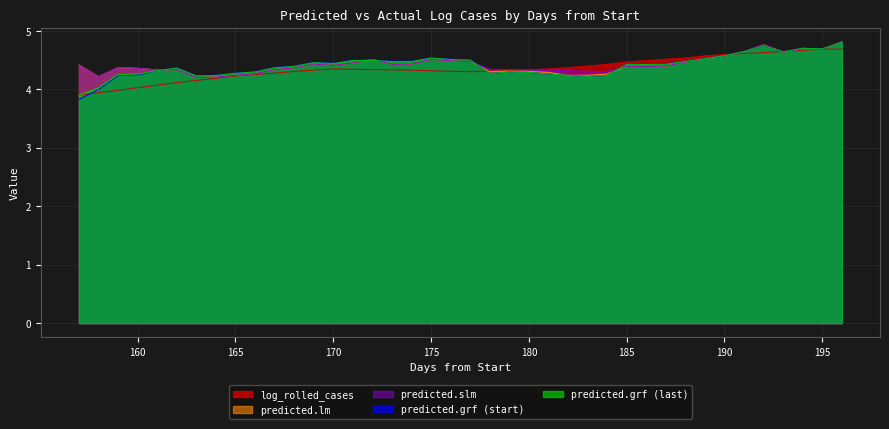

Reading left to right, extract all data points from this chart.

log_rolled_cases.y: 3.9	3.9	4.0	4.0	4.1	4.1	4.2	4.2	4.2	4.3	4.3	4.3	4.3	4.3	4.3	4.3	4.3	4.3	4.3	4.3	4.3	4.3	4.3	4.3	4.3	4.4	4.4	4.4	4.5	4.5	4.5	4.5	4.6	4.6	4.6	4.6	4.7	4.7	4.7	4.7
predicted.lm: 4.4	4.2	4.4	4.4	4.3	4.3	4.2	4.2	4.2	4.3	4.3	4.4	4.4	4.4	4.5	4.5	4.4	4.4	4.5	4.5	4.5	4.3	4.3	4.3	4.3	4.2	4.2	4.3	4.4	4.4	4.4	4.5	4.5	4.6	4.6	4.8	4.6	4.7	4.7	4.8
predicted.slm: 4.4	4.2	4.4	4.4	4.3	4.3	4.2	4.2	4.2	4.3	4.3	4.4	4.4	4.4	4.5	4.5	4.4	4.4	4.5	4.5	4.5	4.3	4.3	4.3	4.3	4.3	4.3	4.3	4.4	4.4	4.4	4.5	4.5	4.6	4.6	4.8	4.6	4.7	4.7	4.8
predicted.grf.future.0: 3.8	4.0	4.2	4.2	4.3	4.4	4.2	4.2	4.3	4.3	4.4	4.4	4.5	4.4	4.5	4.5	4.5	4.5	4.5	4.5	4.5	4.3	4.3	4.3	4.3	4.2	4.2	4.2	4.4	4.4	4.4	4.5	4.5	4.6	4.6	4.7	4.6	4.7	4.7	4.8
predicted.grf.future.last: 3.9	4.0	4.3	4.3	4.3	4.4	4.2	4.2	4.3	4.3	4.4	4.4	4.5	4.4	4.5	4.5	4.5	4.5	4.5	4.5	4.5	4.3	4.3	4.3	4.3	4.2	4.2	4.2	4.4	4.4	4.4	4.5	4.5	4.6	4.6	4.7	4.6	4.7	4.7	4.8